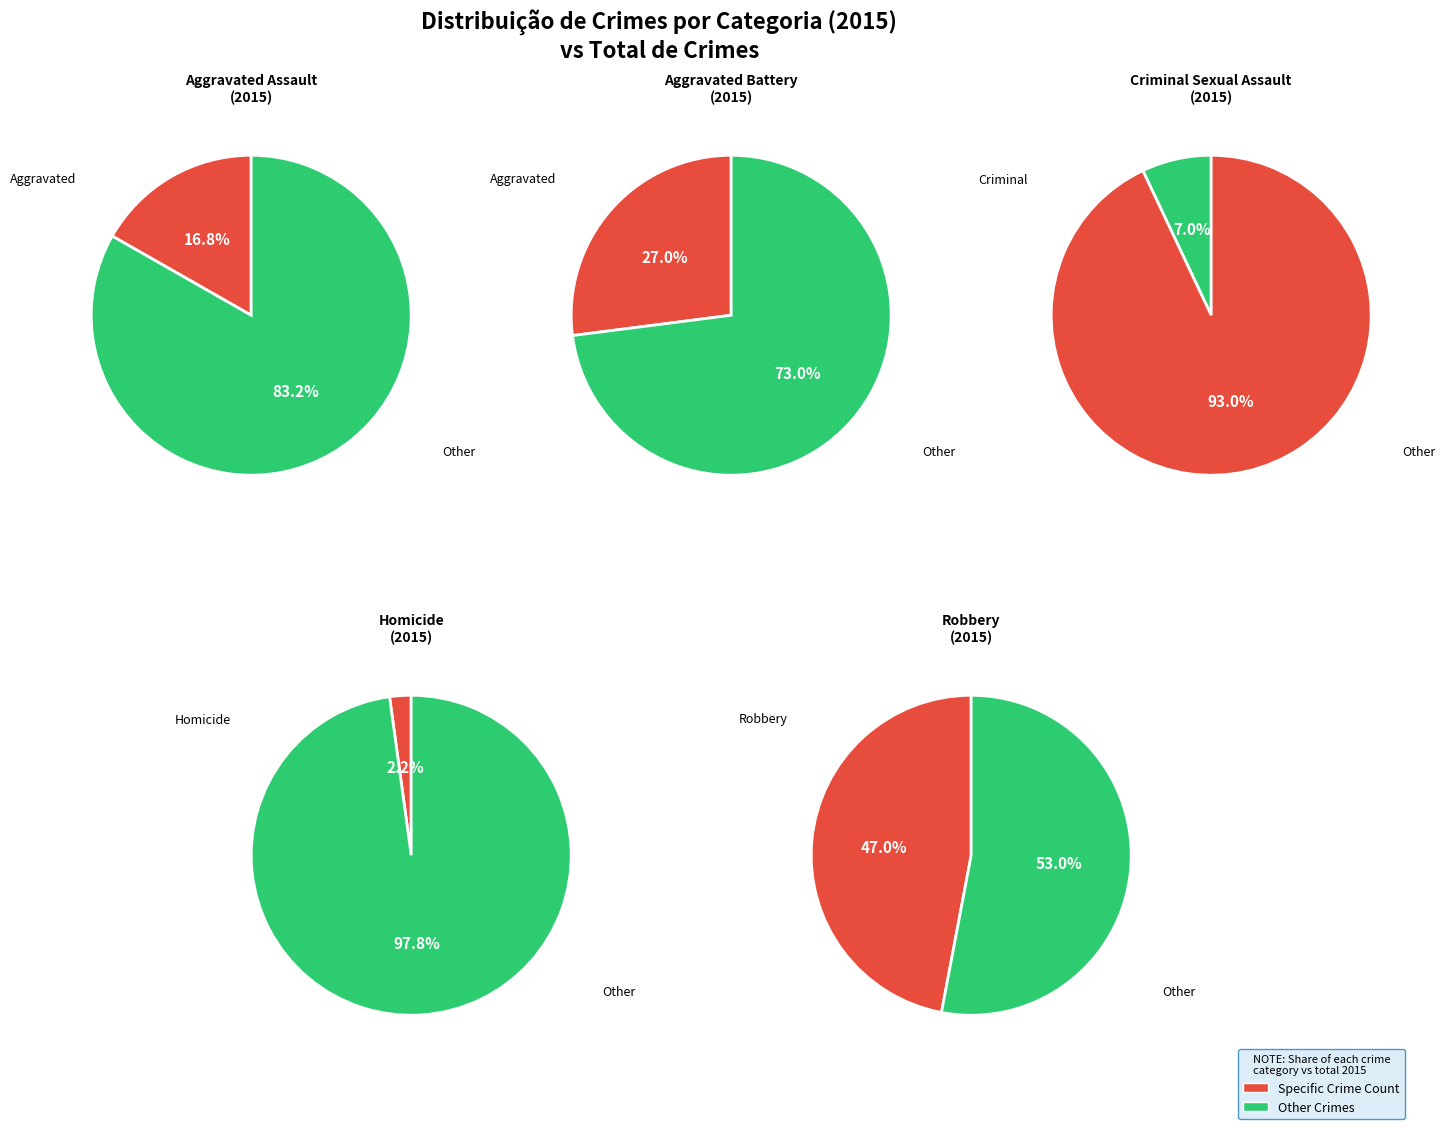

Which category has the smallest portion of the pie?

Homicide